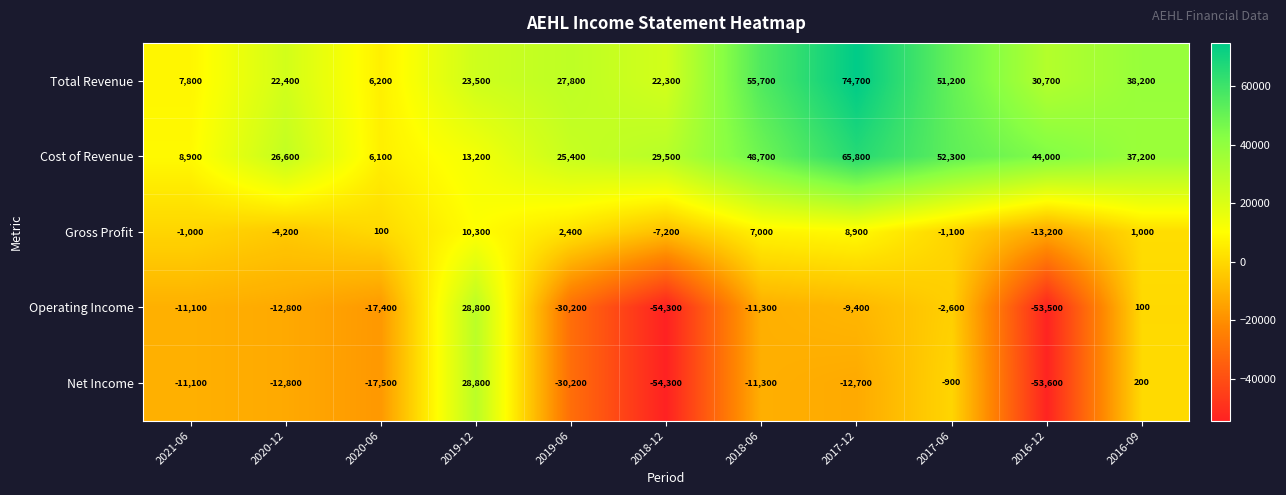

Between 2020-06 and 2017-12, which series saw the biggest shift?

Total Revenue